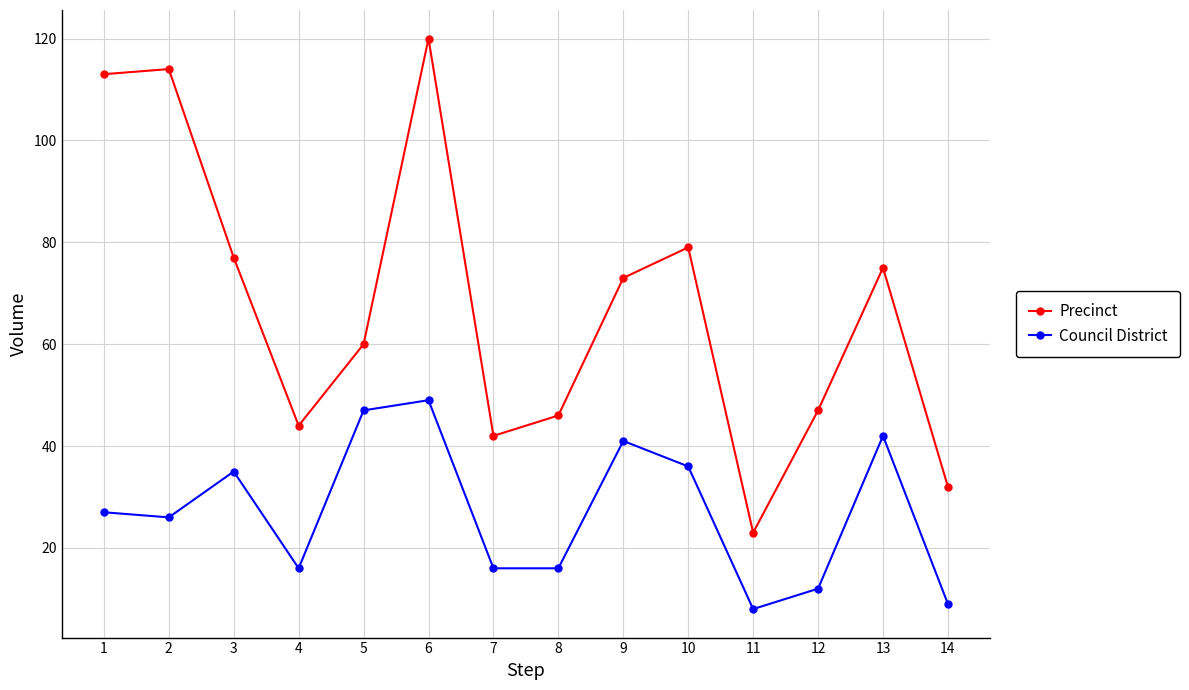

True or false: Precinct and Council District cross at least once.

False